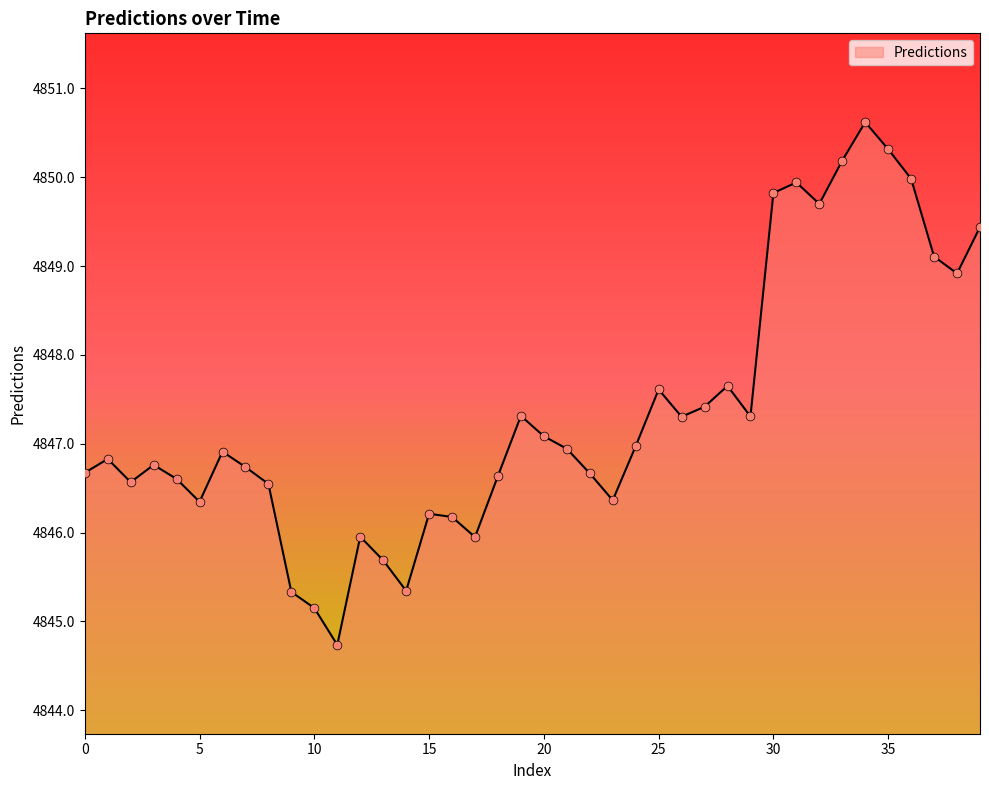

What is the smallest value displayed?

4844.7